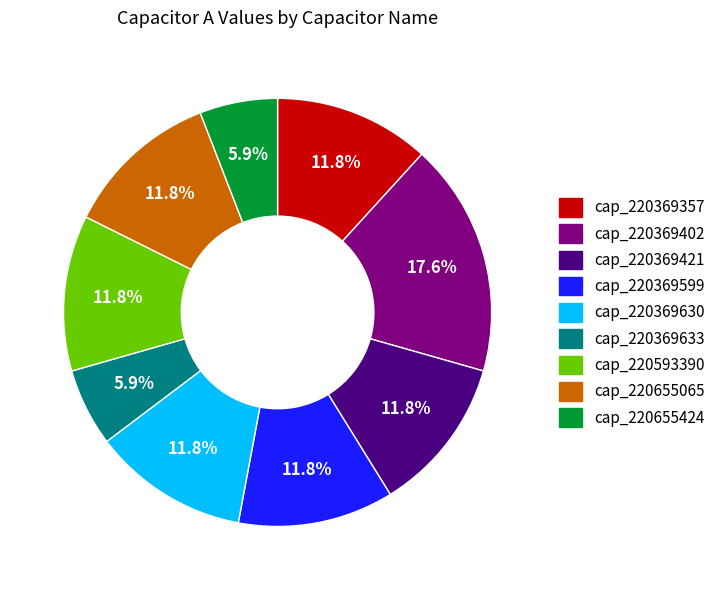

Count the number of slices in the pie.

9